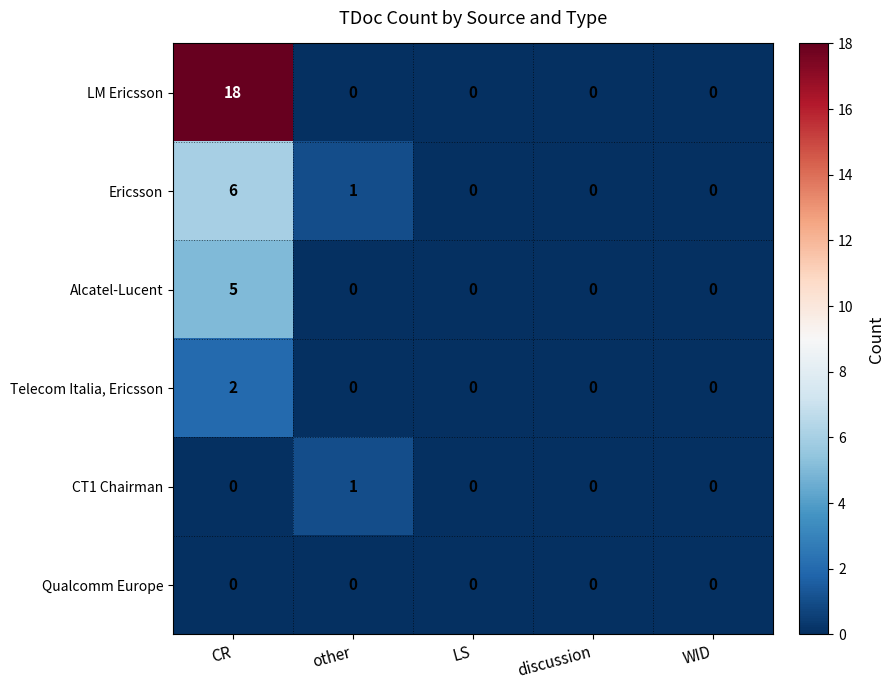

What is the greatest value displayed?

18